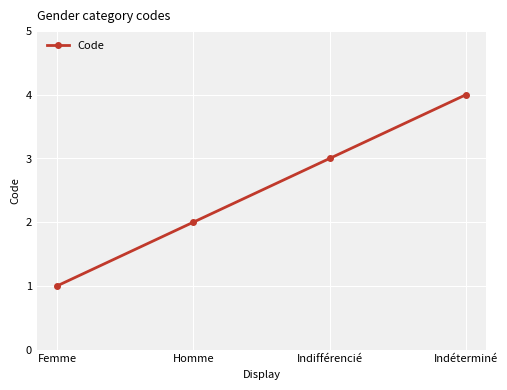

Reading right to left, extract all data points from this chart.

4	3	2	1